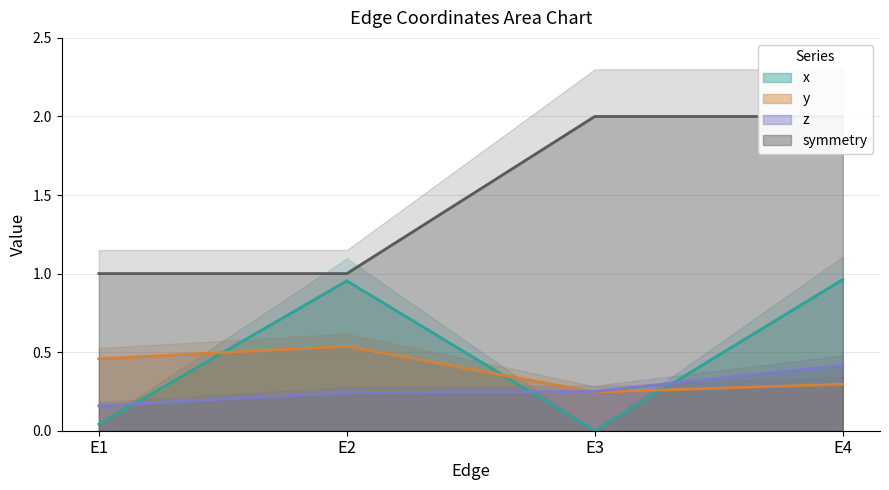

The value of symmetry at E1 is 1.0. True or false?

True